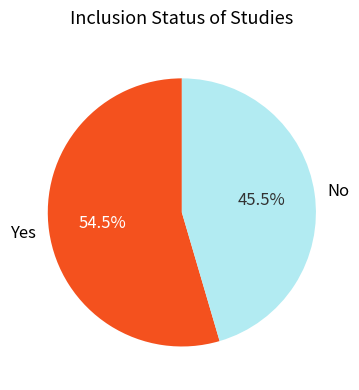

Rank the categories by value from lowest to highest.

No, Yes